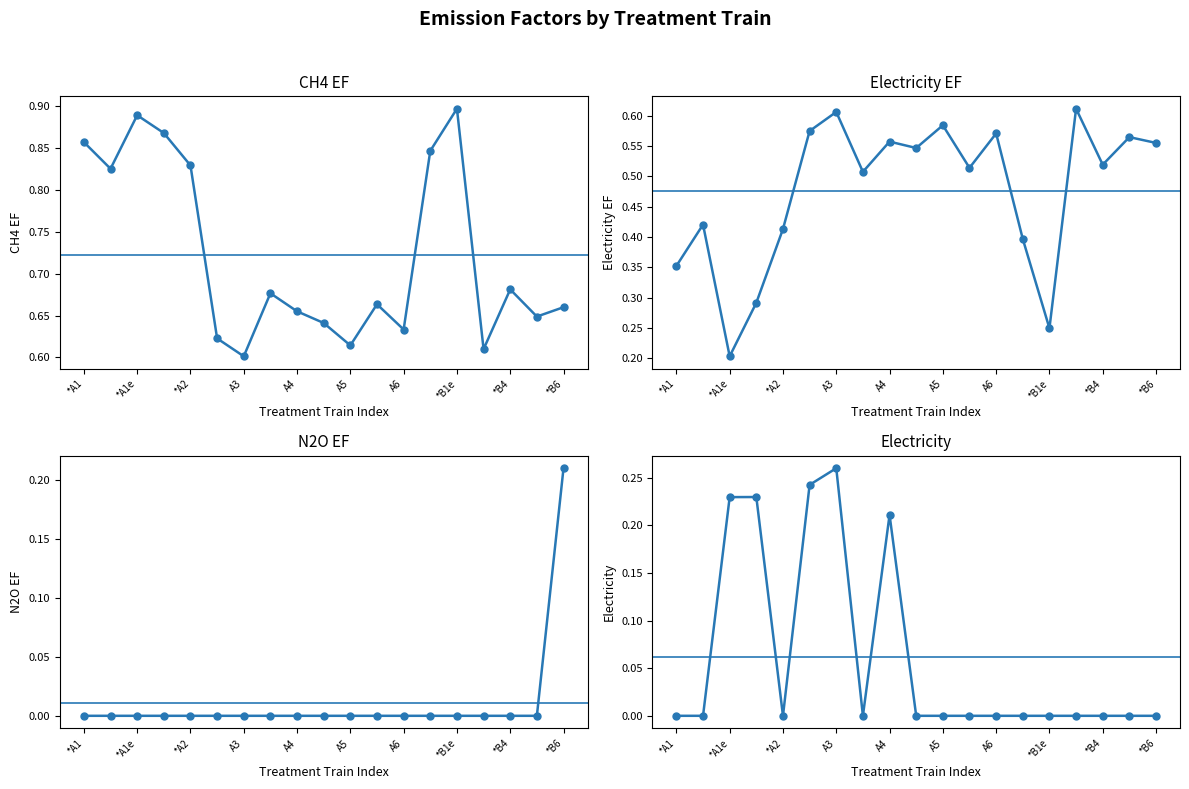

Which series has the largest total across all categories?

CH4 EF